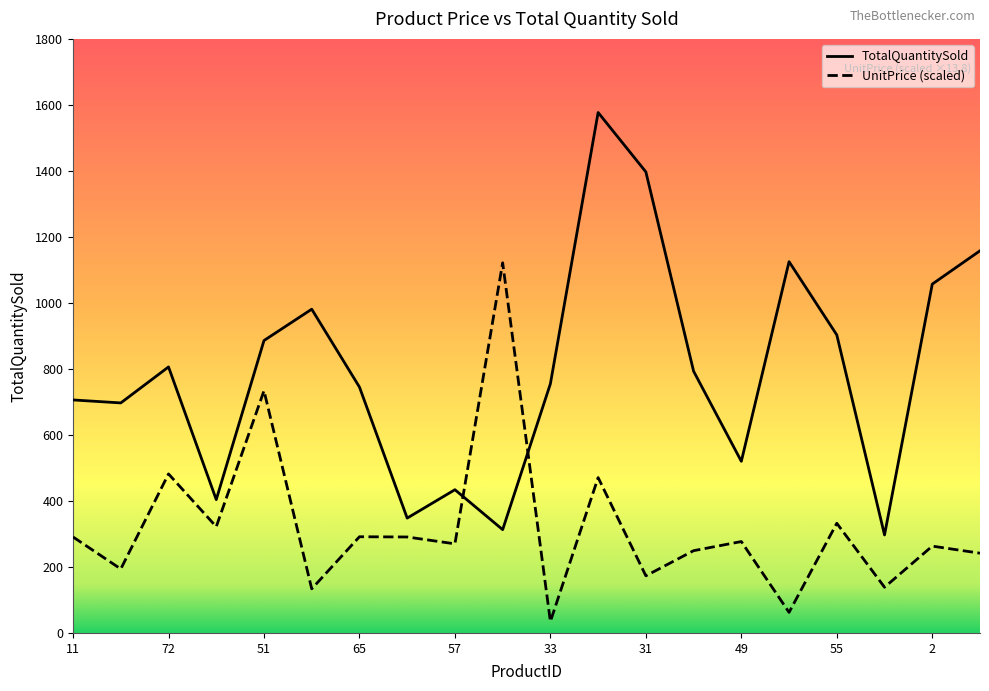

Which series has the largest total across all categories?

TotalQuantitySold